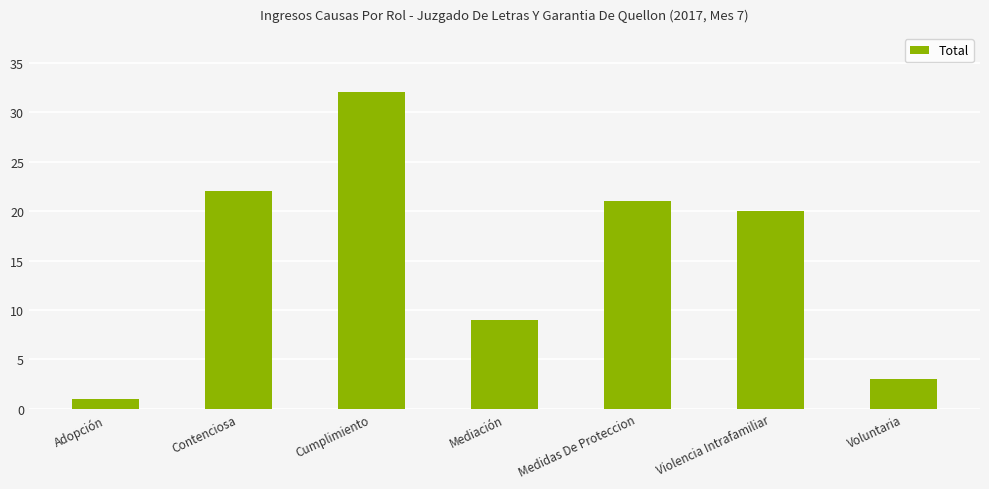

What is the change in value from Violencia Intrafamiliar to Voluntaria?

-17